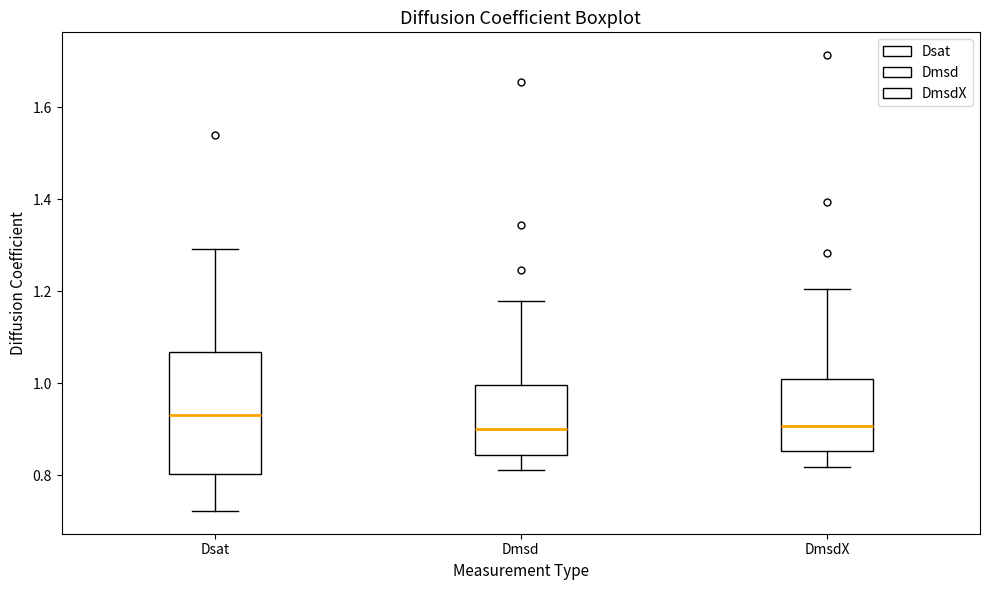

Reading left to right, read every box against the y-axis: the position of its median line, the range the box covers, and the ends of its whiskers. The values are not printed on the chart, so give them approximately, as read against the axis.

Dsat: median 0.94, box 0.80 to 1.06, whiskers 0.72 to 1.30
Dmsd: median 0.90, box 0.84 to 1.00, whiskers 0.82 to 1.18
DmsdX: median 0.90, box 0.86 to 1.00, whiskers 0.82 to 1.20